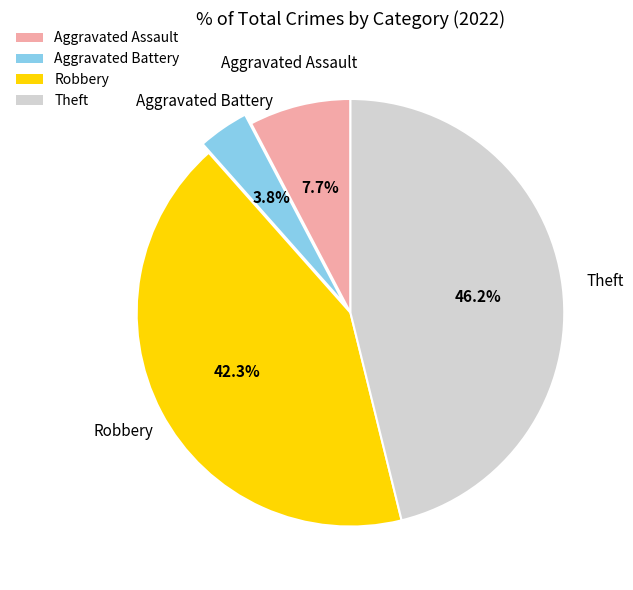

Count the number of slices in the pie.

4